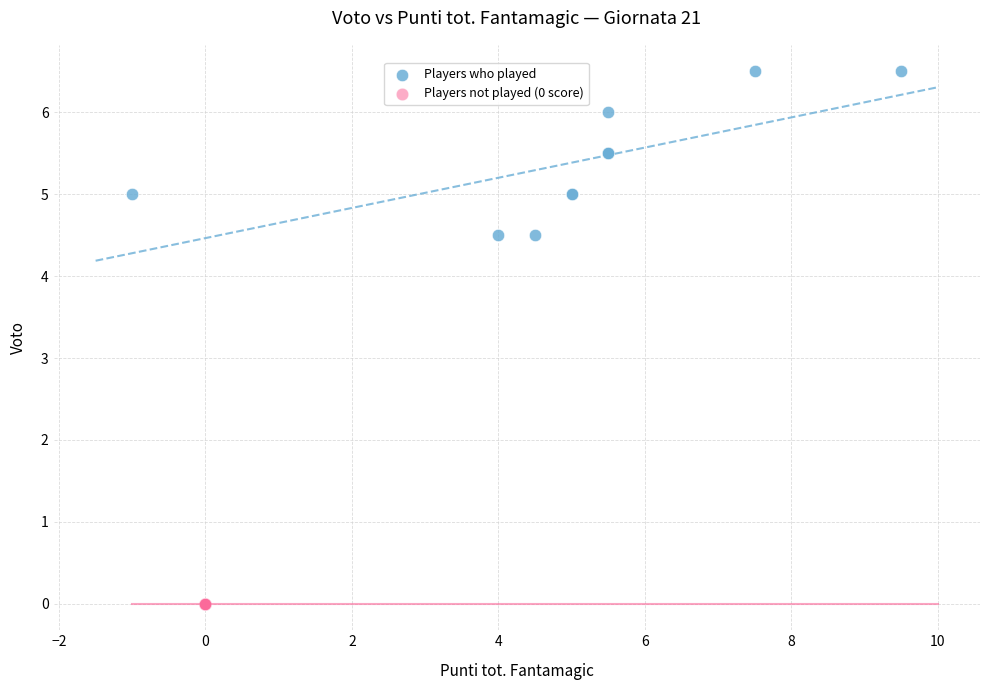

Which series reaches the minimum Y coordinate?

Players not played (0 score)